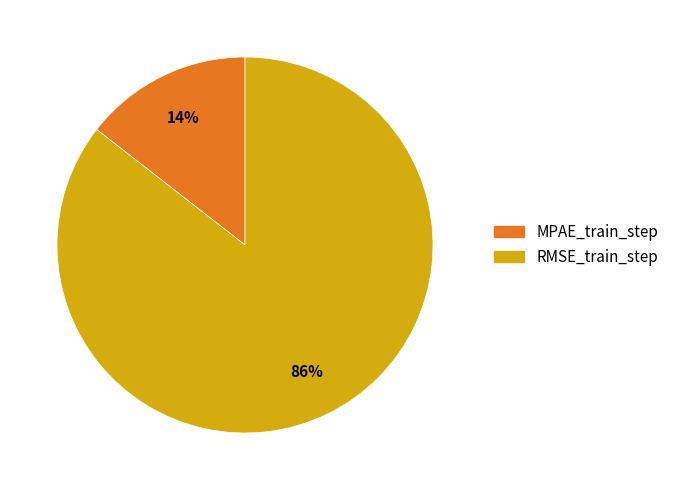

Is the sum of RMSE_train_step and MPAE_train_step greater than half?

Yes